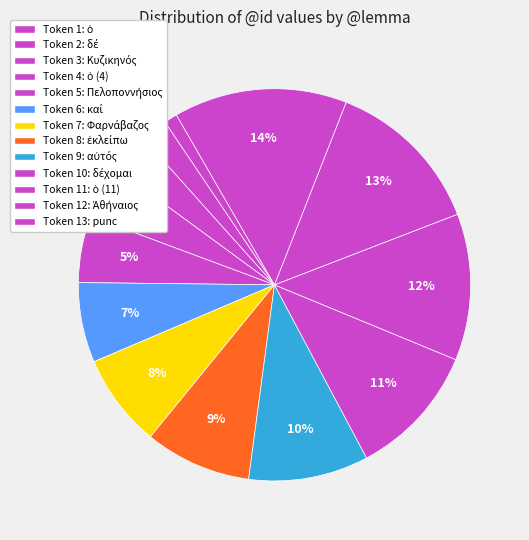

Is there any slice that represents more than half of the pie?

No